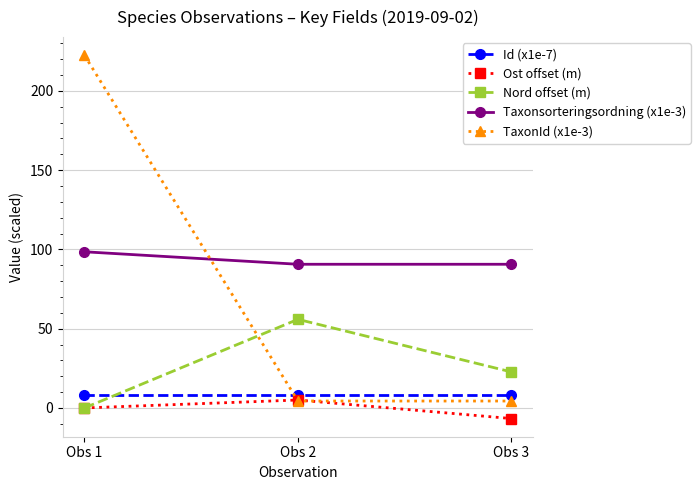

How many categories are shown in the chart?

3